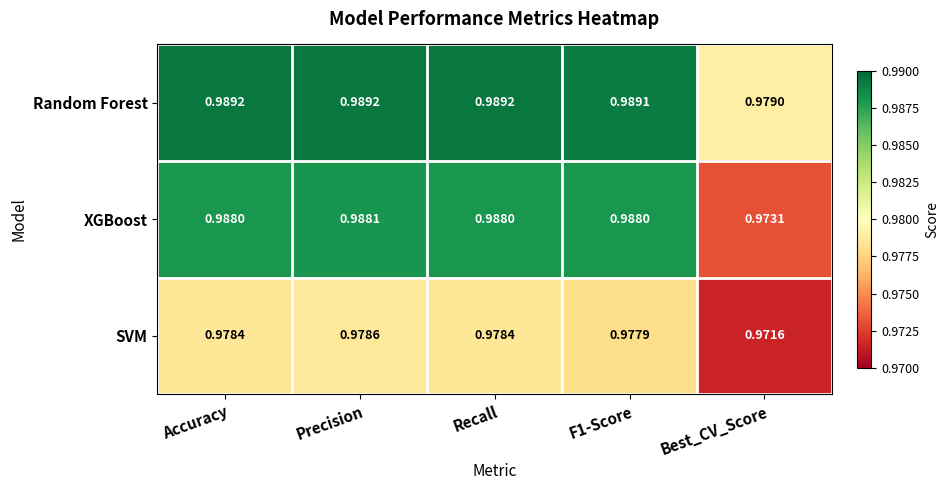

Where is SVM nearest to the value 0?

Best_CV_Score